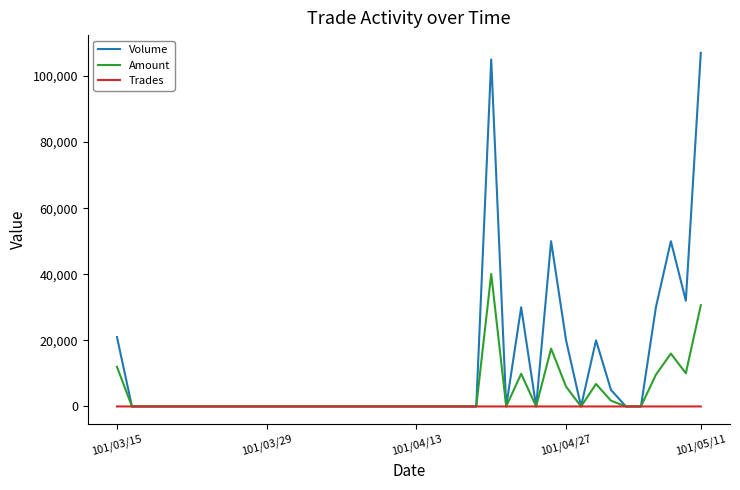

List the series in order of their overall mean, highest first.

Volume, Amount, Trades